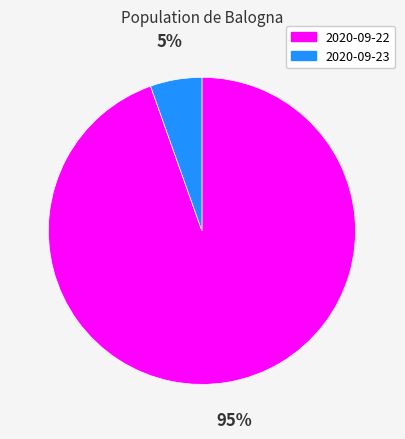

To the nearest percent, what is the combined percentage of 2020-09-22 and 2020-09-23?

100%